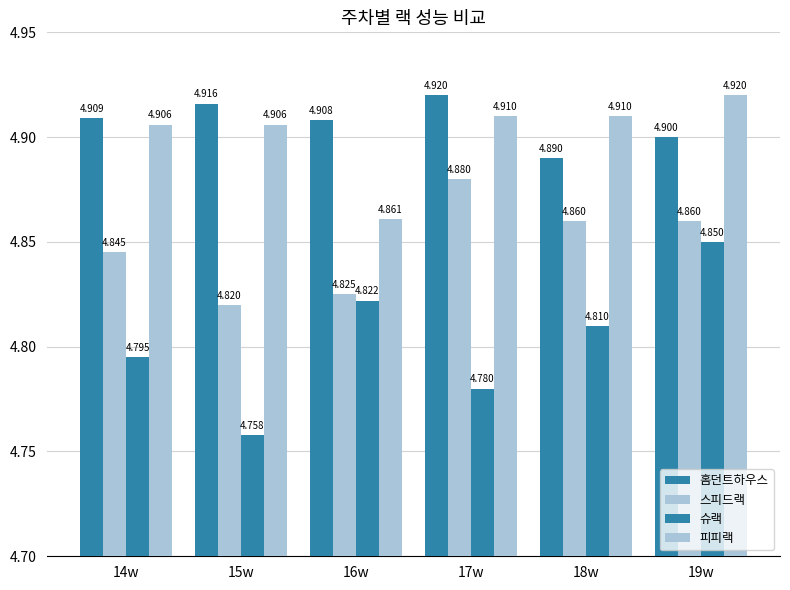

Does the chart contain any negative values?

No